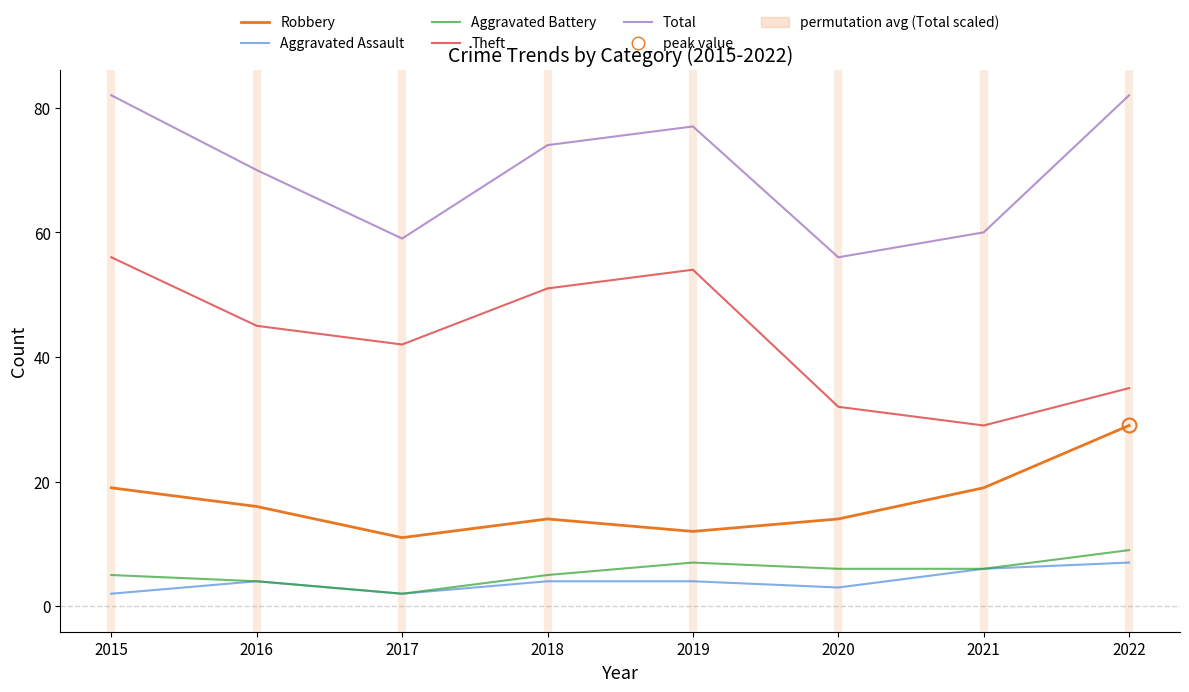

True or false: Aggravated Battery and Robbery intersect in this chart.

False